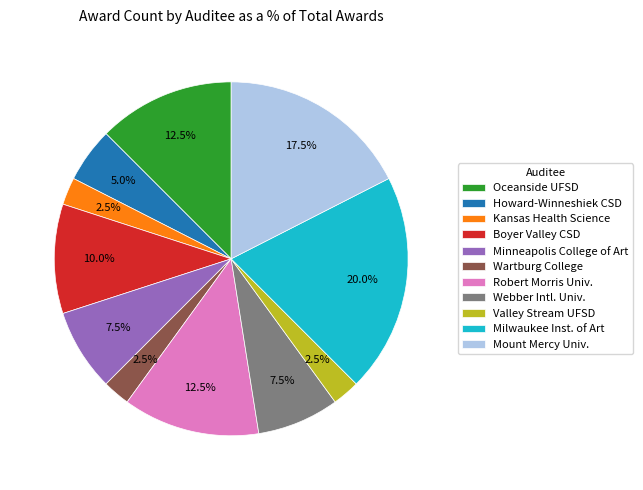

Which has a higher value, Robert Morris Univ. or Wartburg College?

Robert Morris Univ.